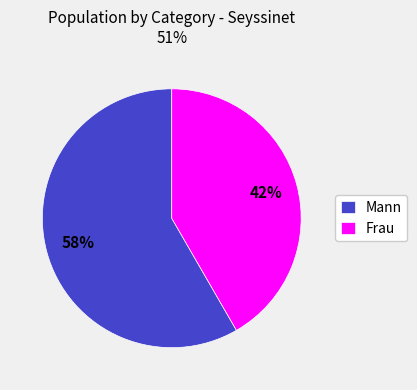

Rank the categories by value from highest to lowest.

Mann, Frau